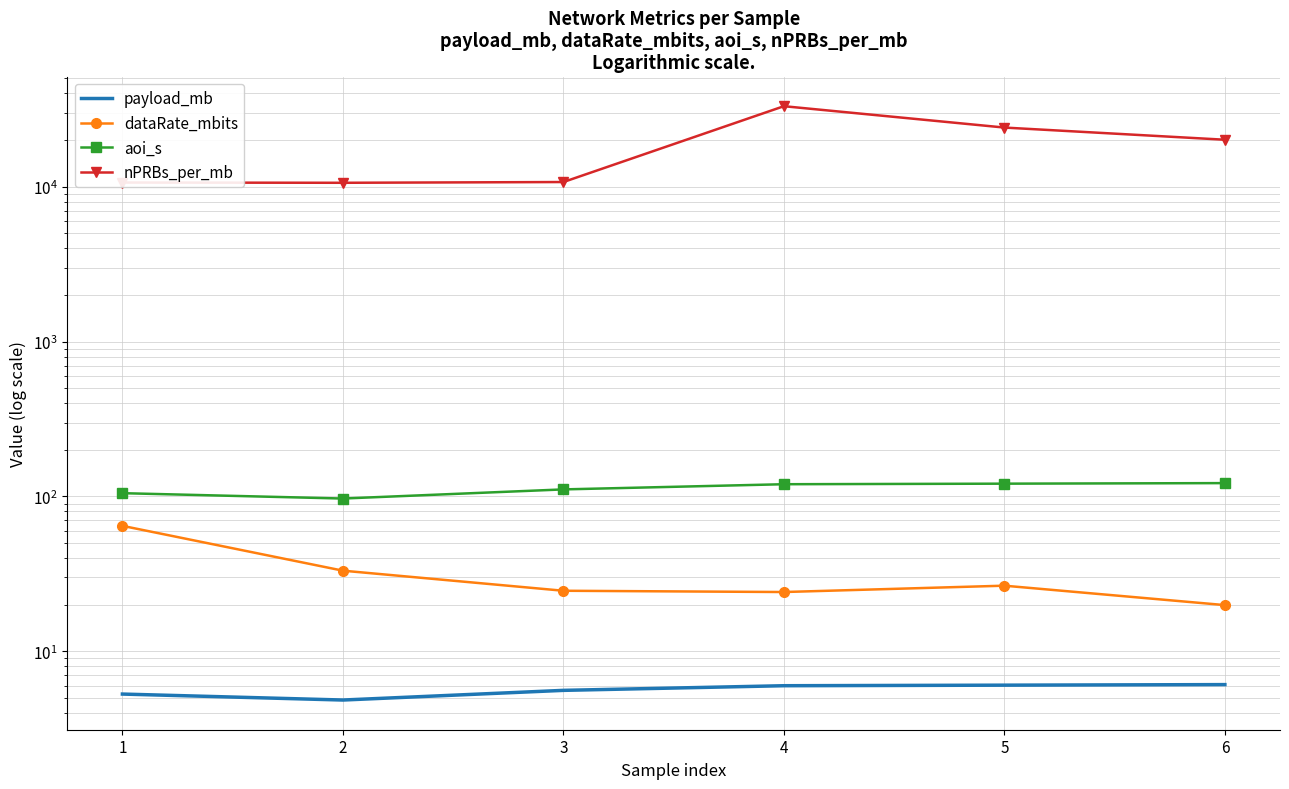

How many categories are shown in the chart?

6